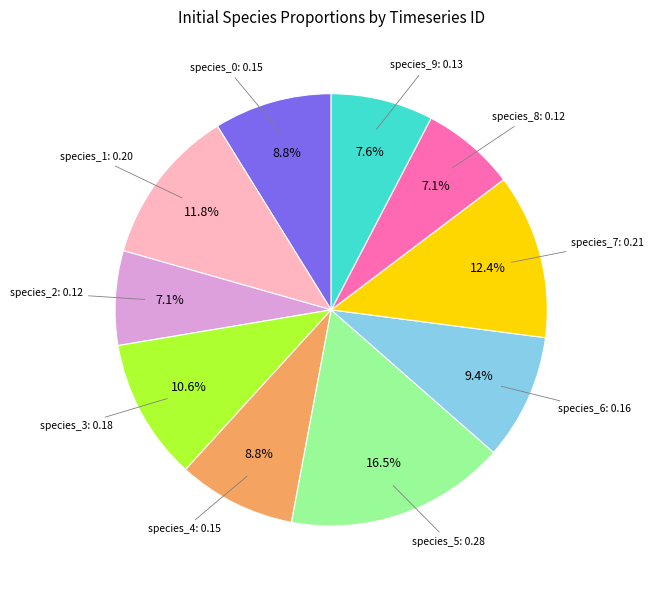

Does species_0 account for over 50% of the chart?

No